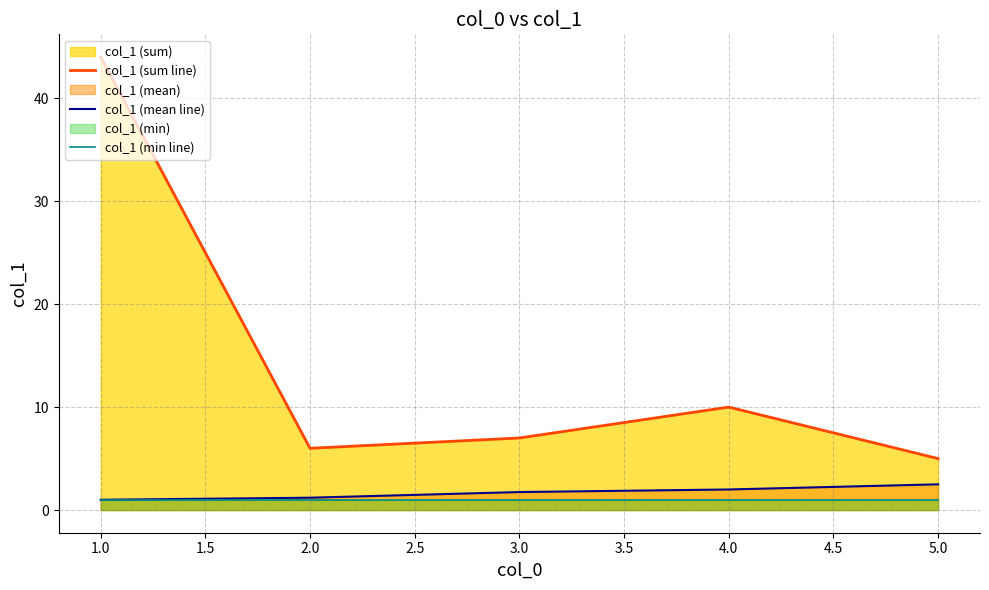

True or false: col_1 (sum line) and col_1 (min line) intersect in this chart.

False